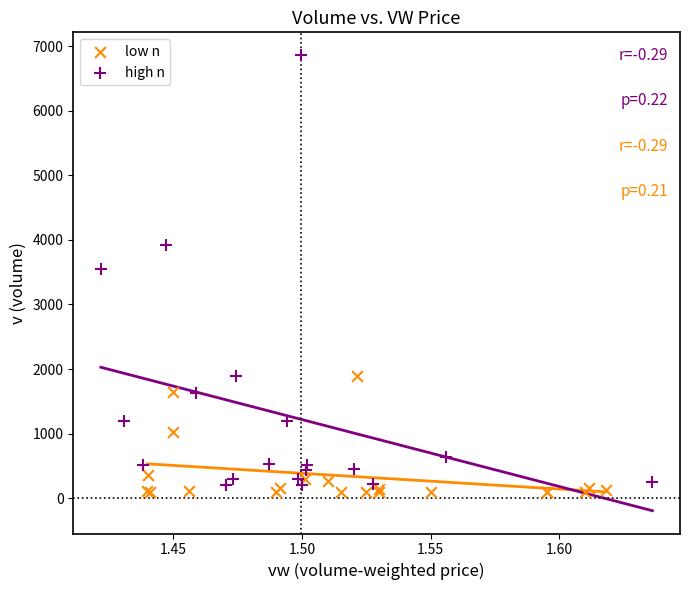

Which series reaches the maximum Y coordinate?

high n